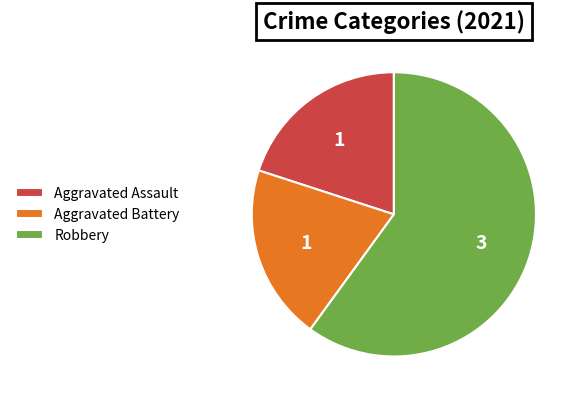

Which has a higher value, Robbery or Aggravated Assault?

Robbery